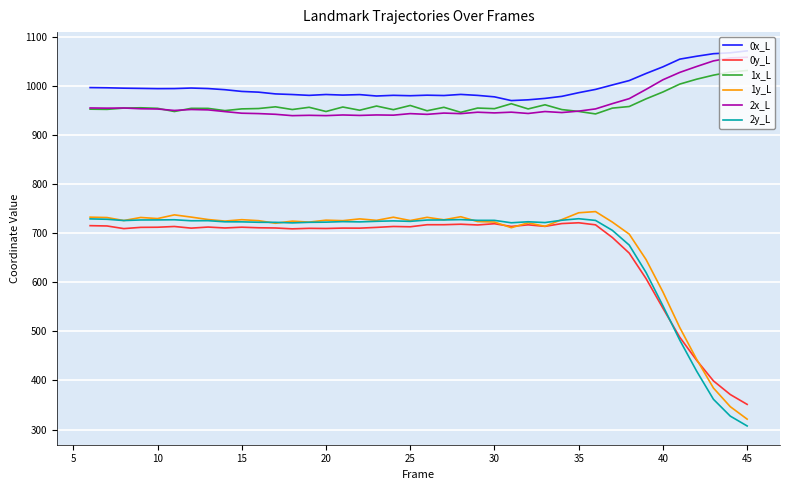

What is the smallest value displayed?

307.3